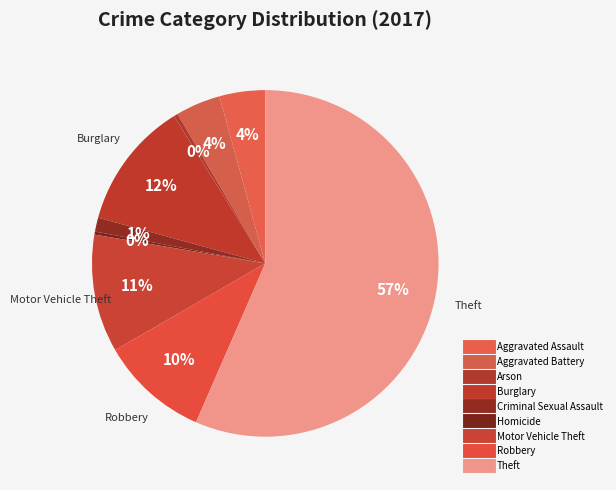

Is Burglary the majority of the pie?

No